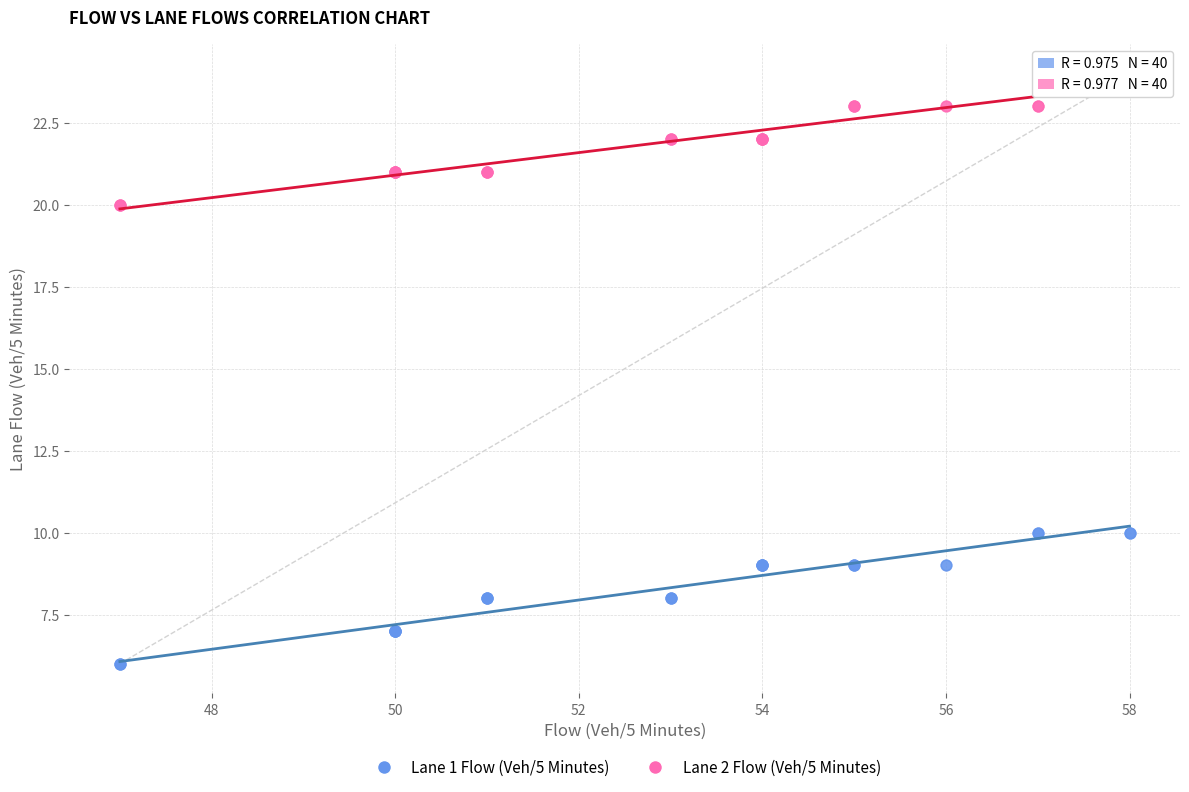

Which series reaches the maximum Y coordinate?

Lane 2 Flow (Veh/5 Minutes)